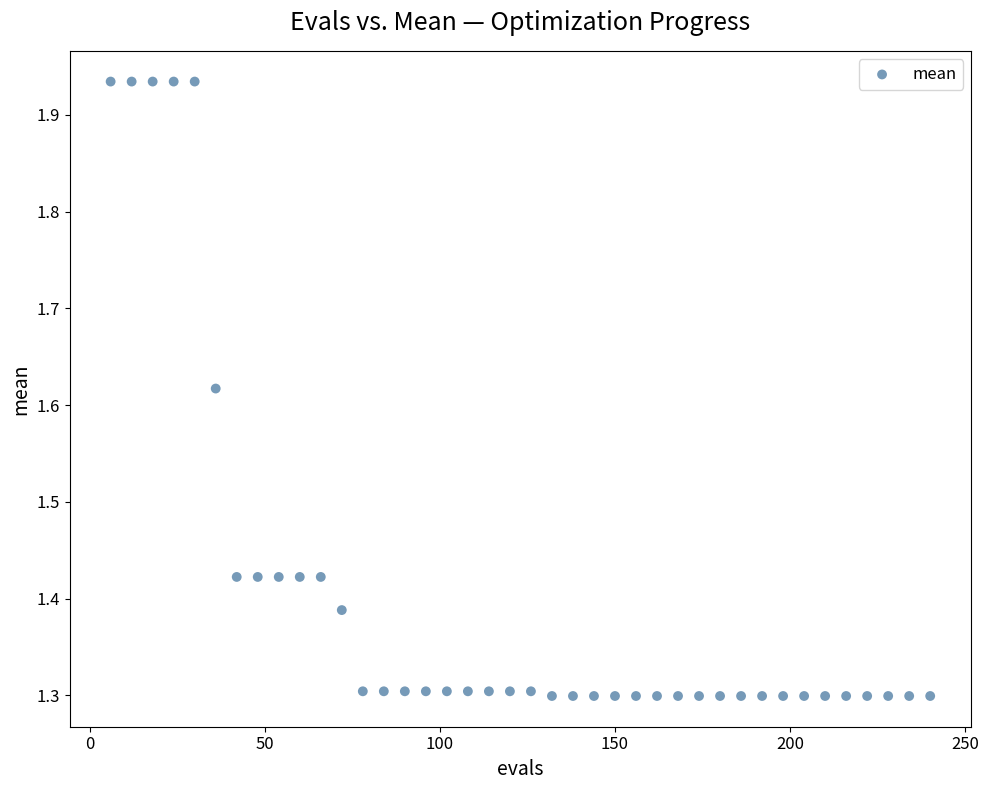

What is the range of Y values (max minus min)?

0.6